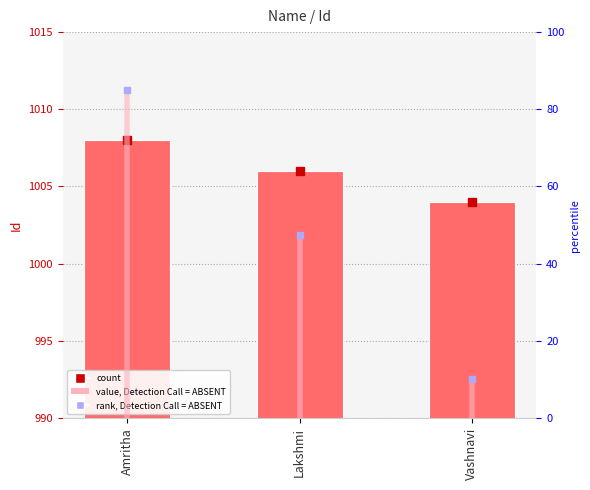

Are the bars horizontal?

No